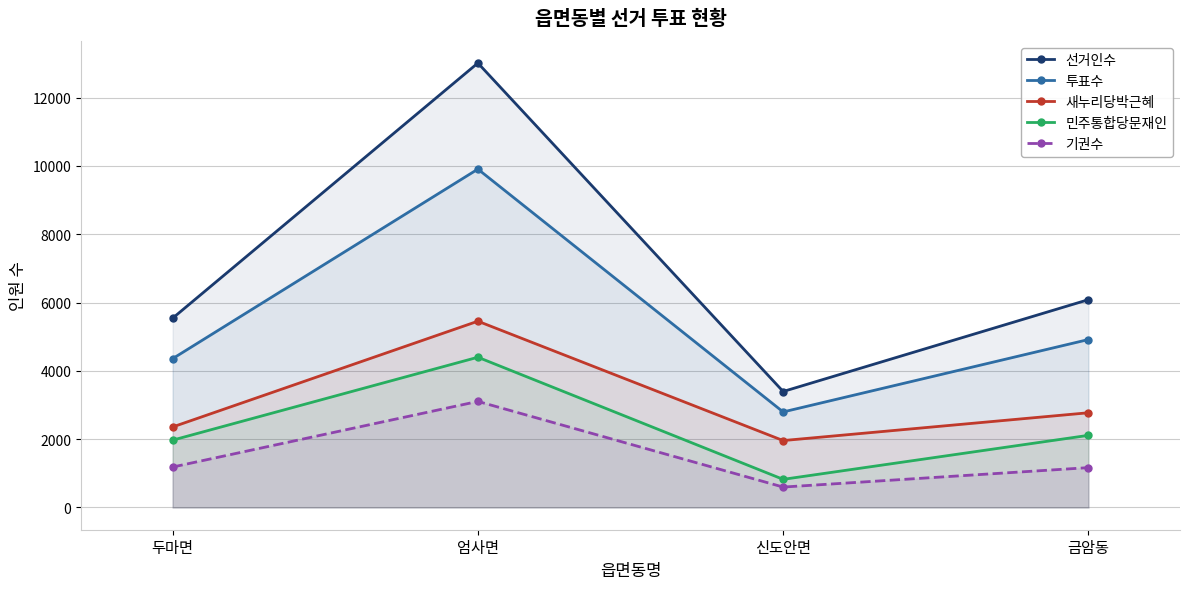

At which category does 민주통합당문재인 reach its first local valley?

신도안면